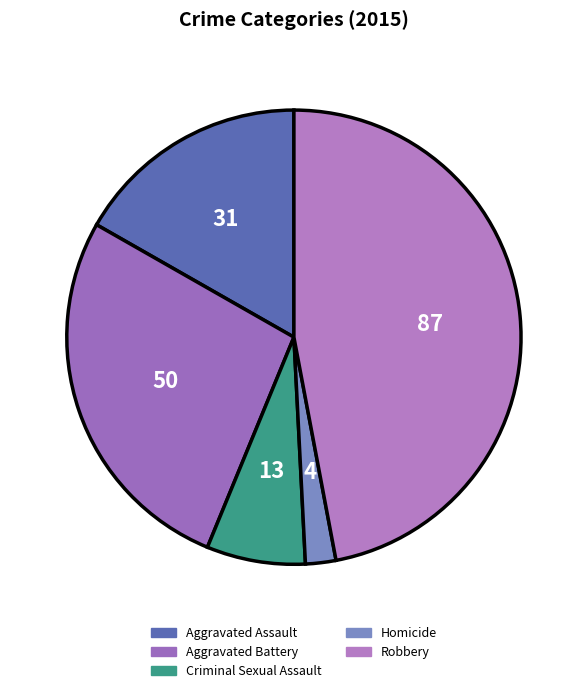

To the nearest percent, what portion does Robbery represent?

47%